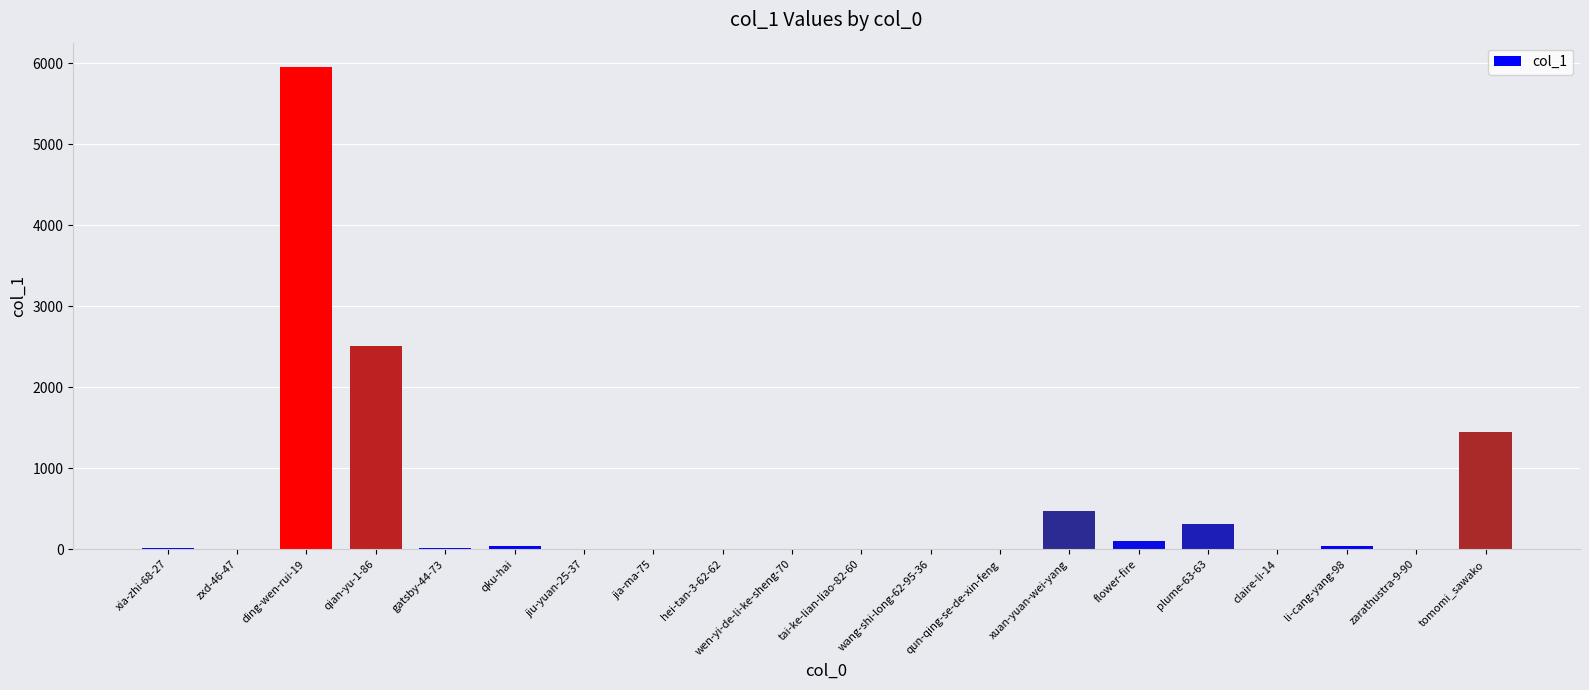

Does the chart contain stacked bars?

No